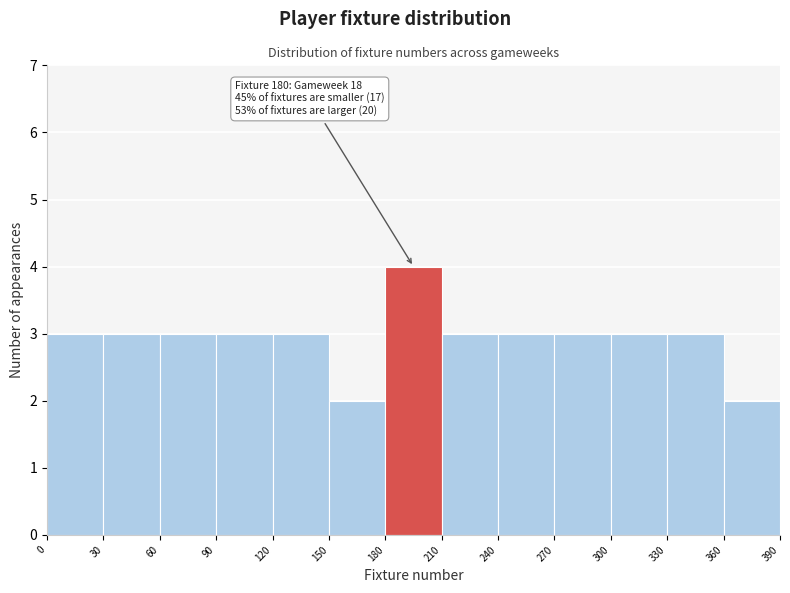

Which range on the x-axis has the tallest bar?

180 to 210